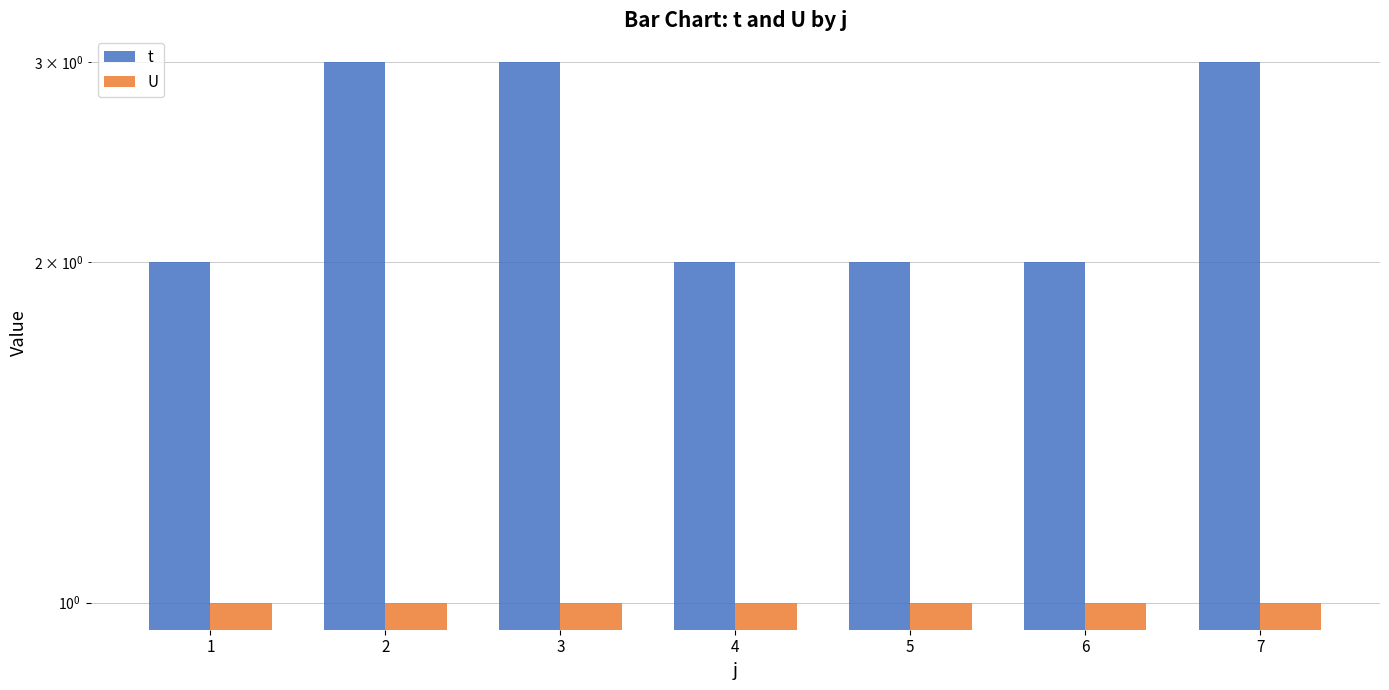

Is it true that t equals 2 at 5?

True